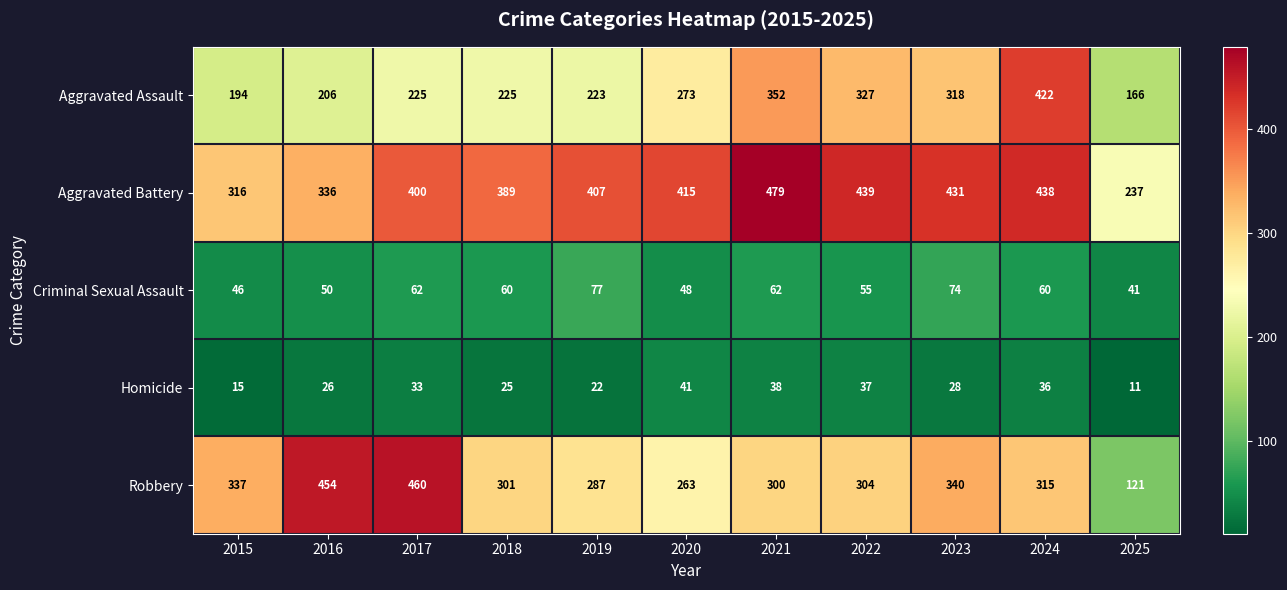

List the series in order of their peak value, lowest first.

Homicide, Criminal Sexual Assault, Aggravated Assault, Robbery, Aggravated Battery